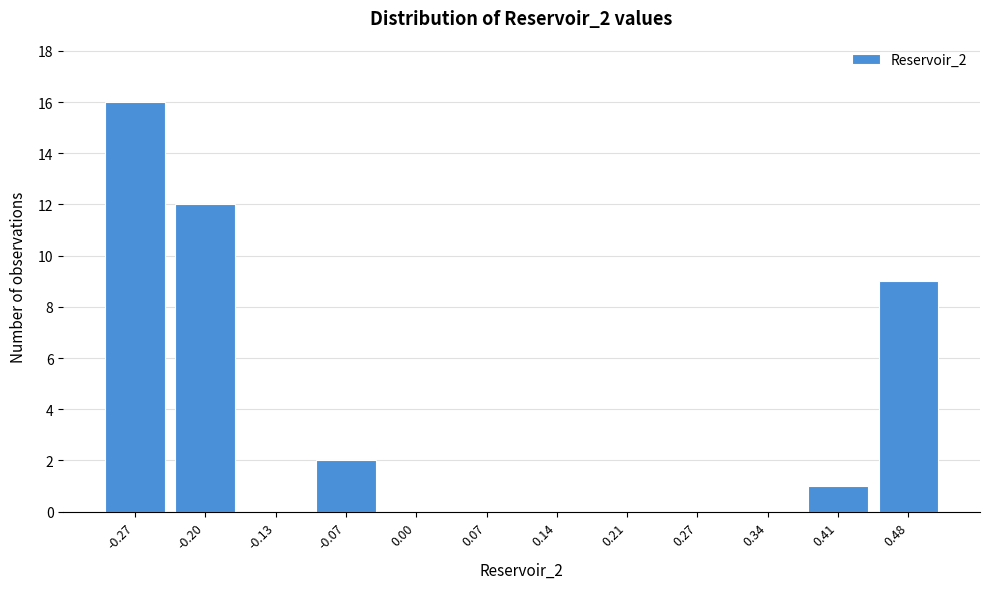

Reading left to right, transcribe all the data shown in this chart.

-0.27=16	-0.20=12	-0.13=0	-0.07=2	0.00=0	0.07=0	0.14=0	0.21=0	0.27=0	0.34=0	0.41=1	0.48=9